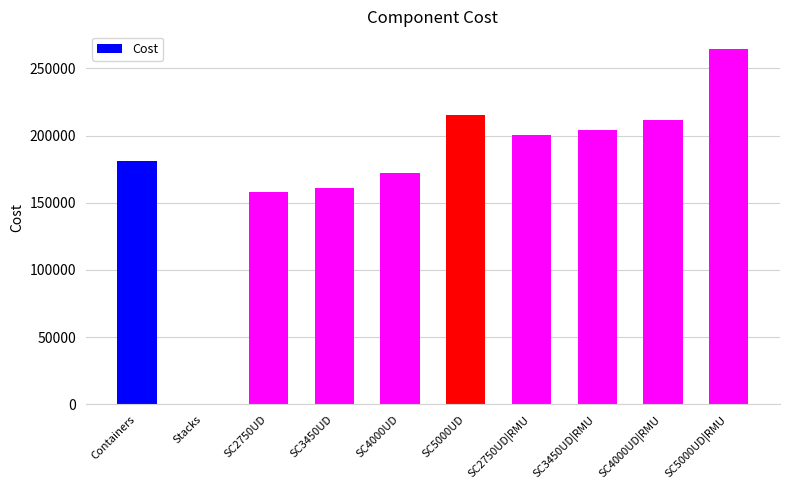

Read the value at Containers.

181087.2